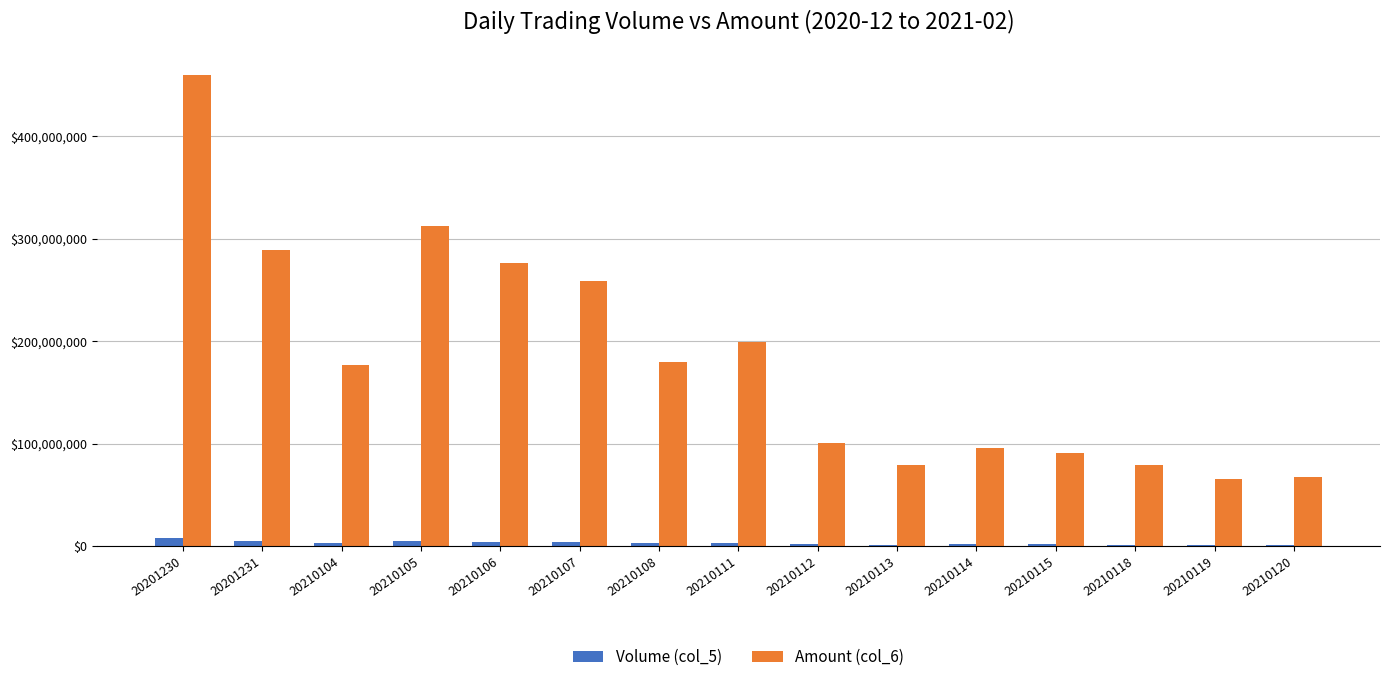

Is it true that Amount (col_6) equals 259088208 at 20210107?

True